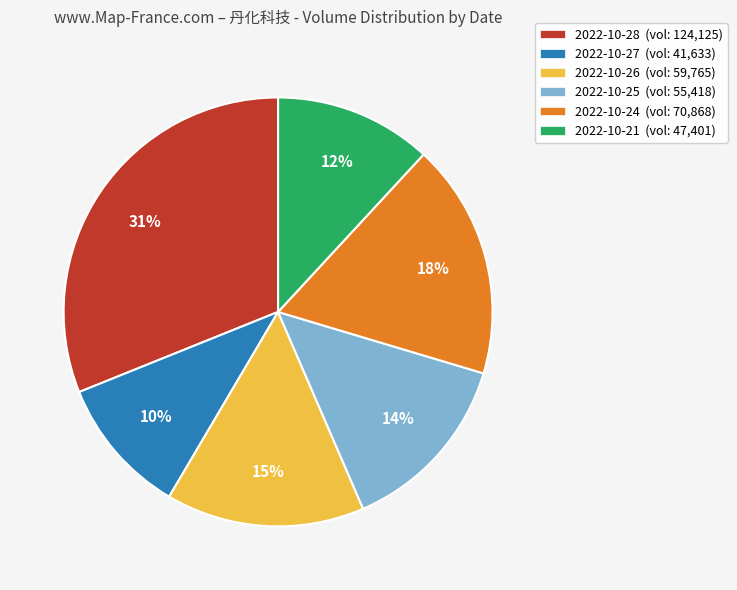

Between 2022-10-24 (vol: 70,868) and 2022-10-27 (vol: 41,633), which is larger?

2022-10-24 (vol: 70,868)